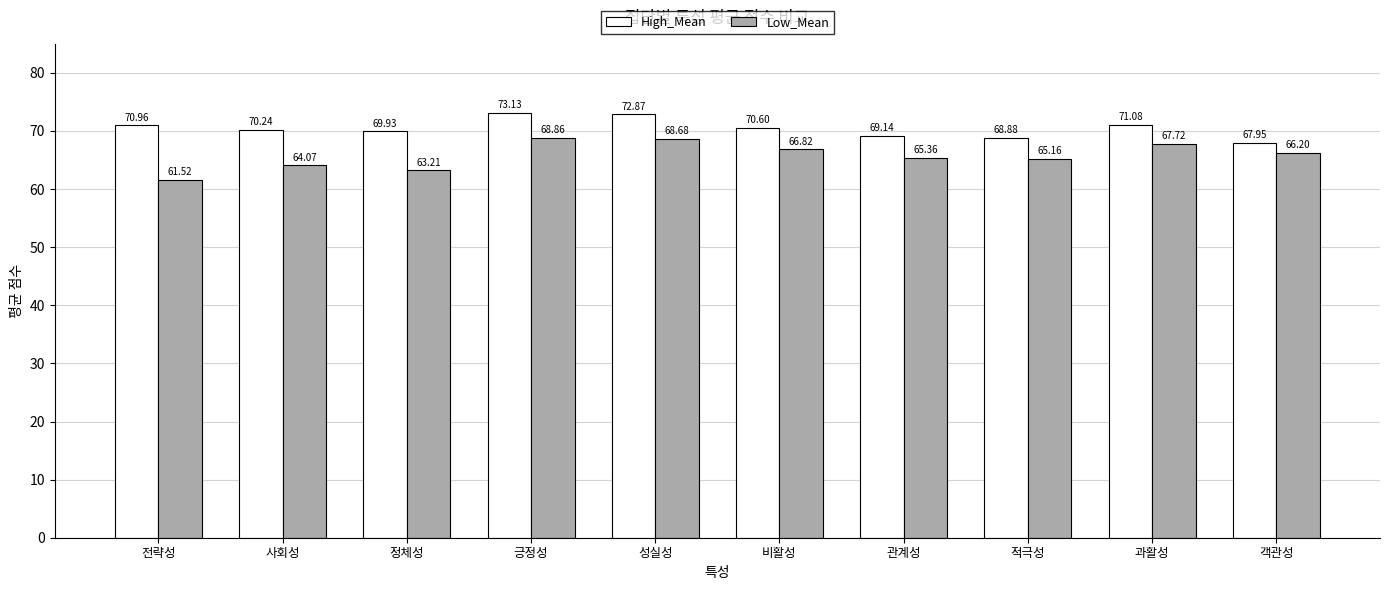

What is the label of the 9th bar from the left?

과활성